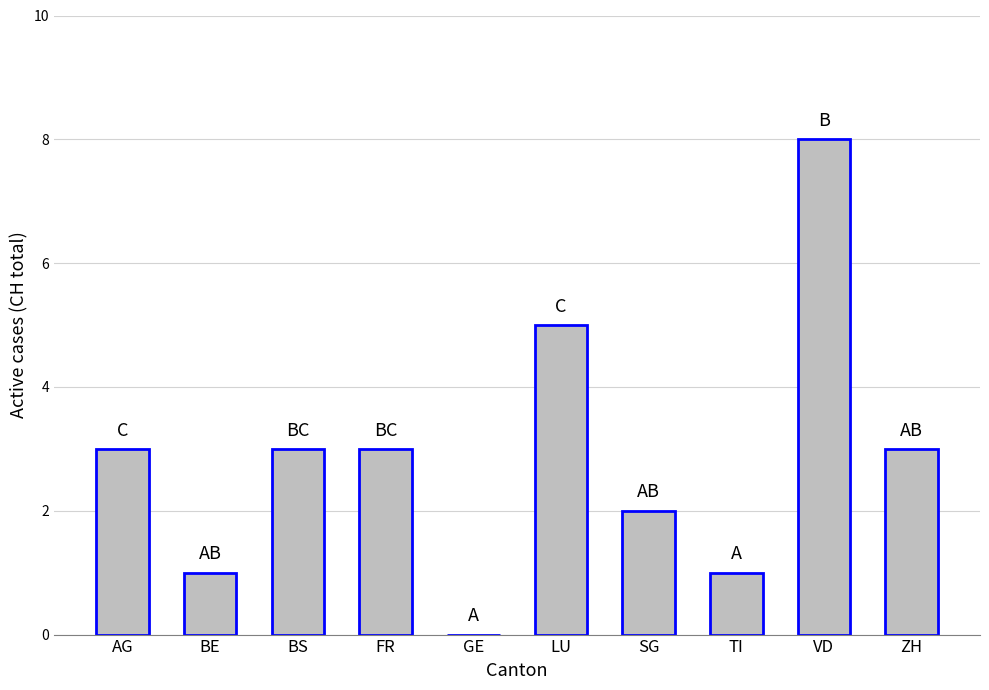

How many categories are shown in the chart?

10